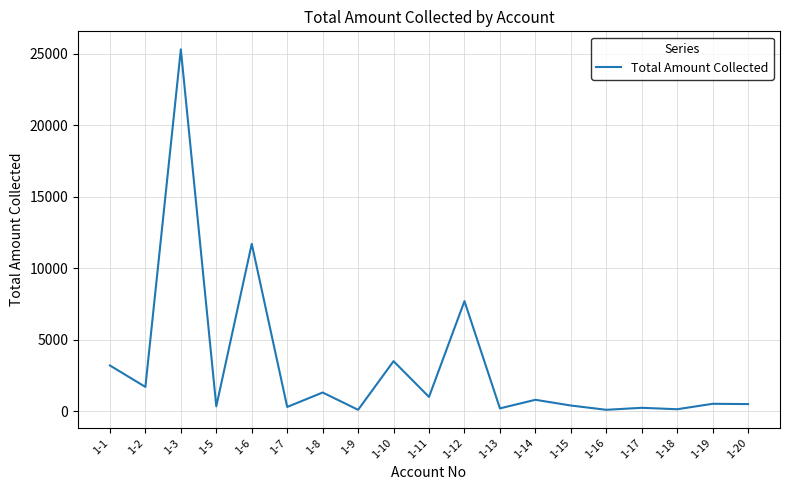

True or false: there are more than 2 points higher than both neighbors.

True